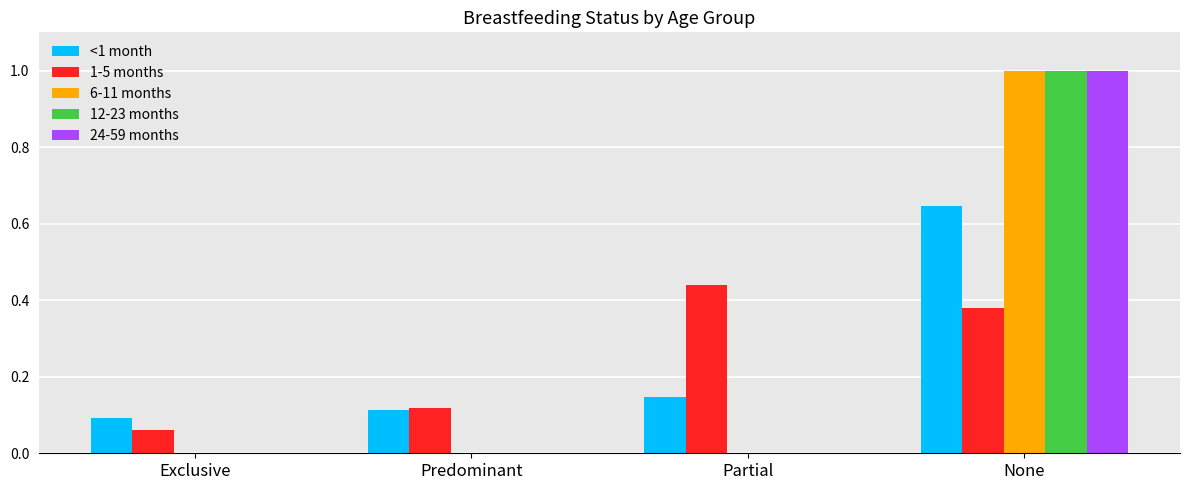

Which series changed the most between Predominant and Partial?

1-5 months